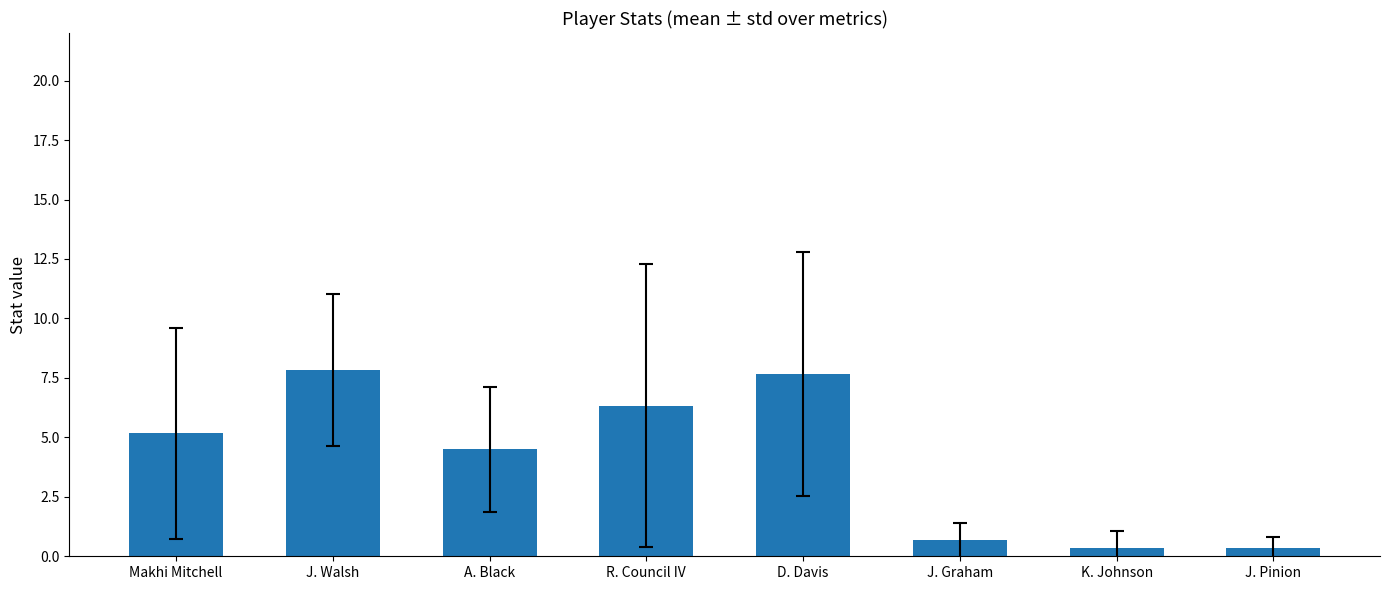

What value does the data have at J. Walsh?

7.8